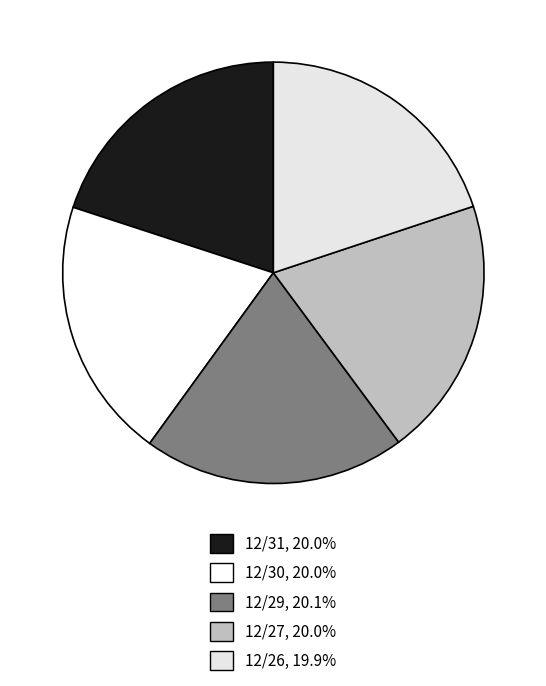

Does 12/26 represent more than half of the total?

No